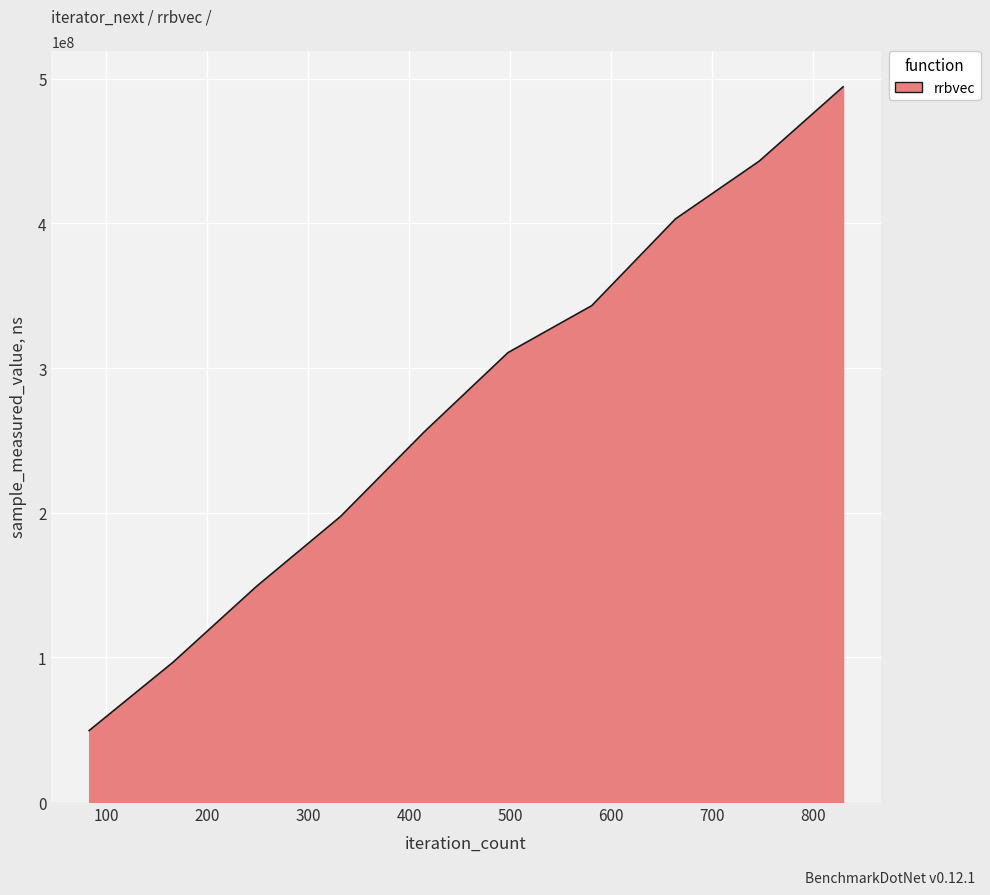

What is the maximum value shown in the chart?

494503039